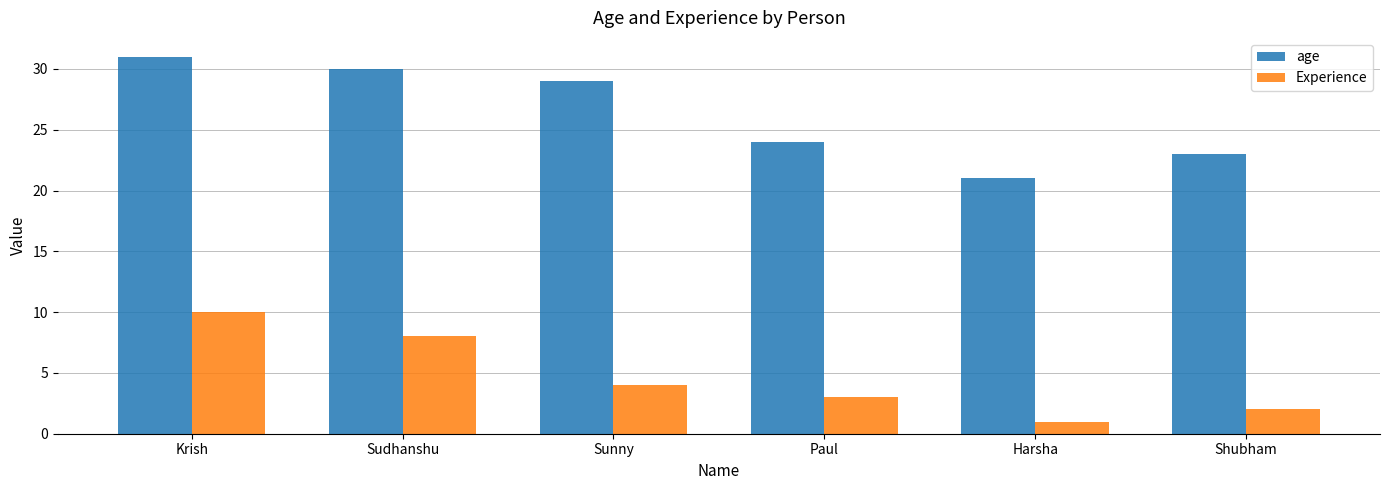

What is the difference between the highest and lowest values at Sunny?

25